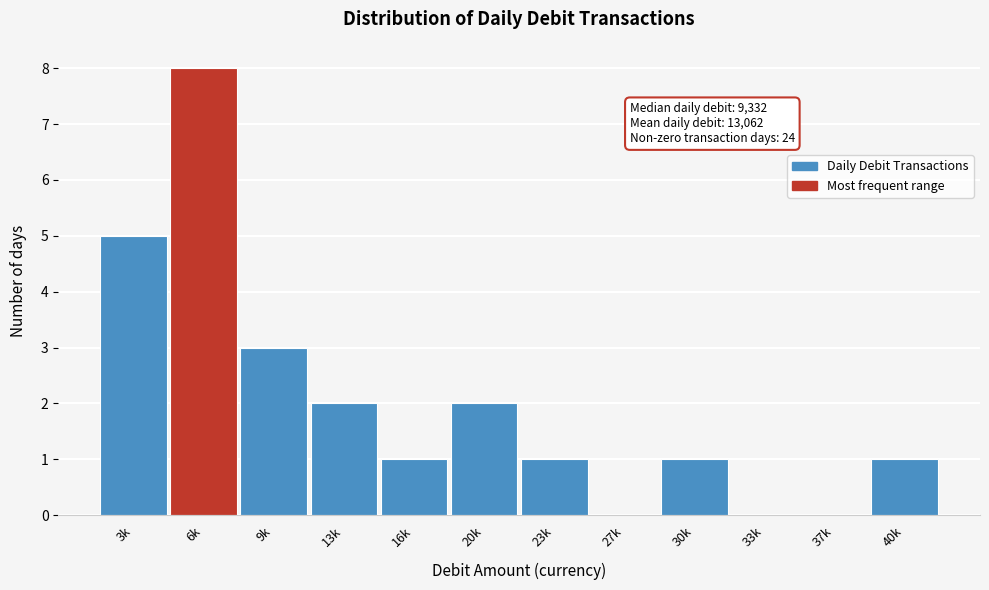

Reading left to right, list all the values displayed in this chart.

3k=5	6k=8	9k=3	13k=2	16k=1	20k=2	23k=1	27k=0	30k=1	33k=0	37k=0	40k=1